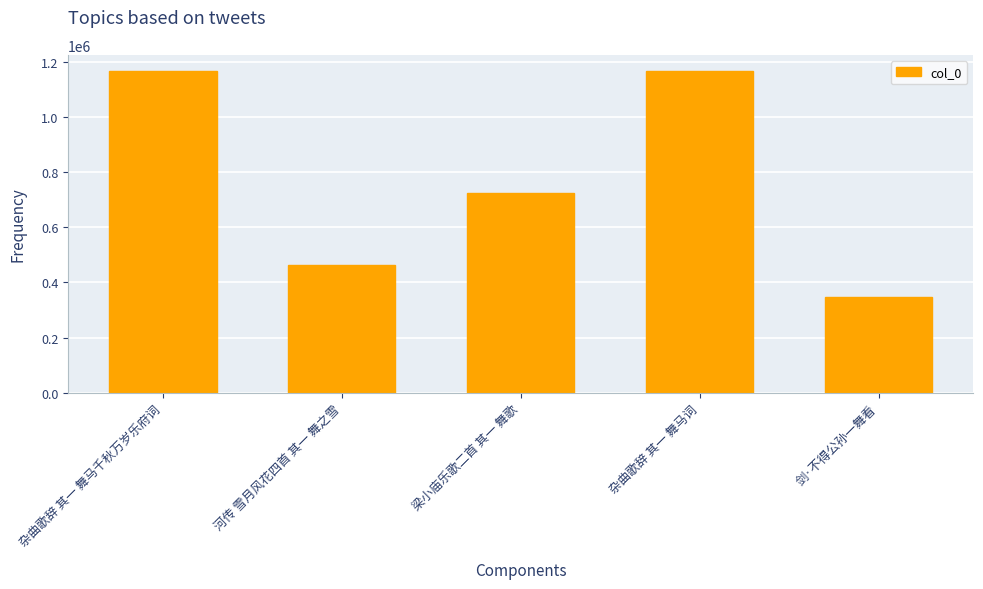

At which category does the chart reach its minimum across all series?

剑·不得公孙一舞看